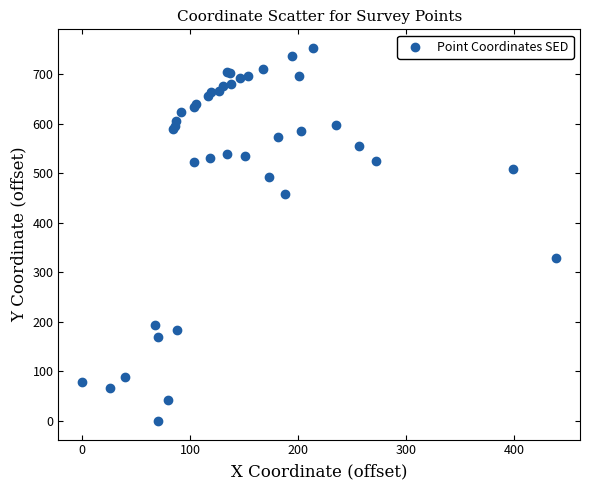

What Y value in the scatter plot is closest to 376?

329.8